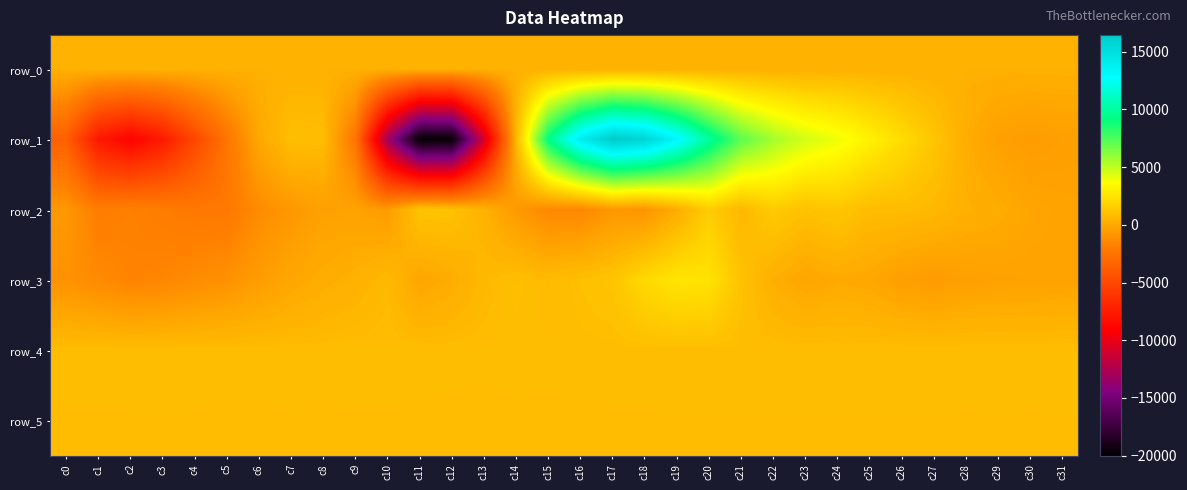

What is the highest value of the row_5 series?

828.0